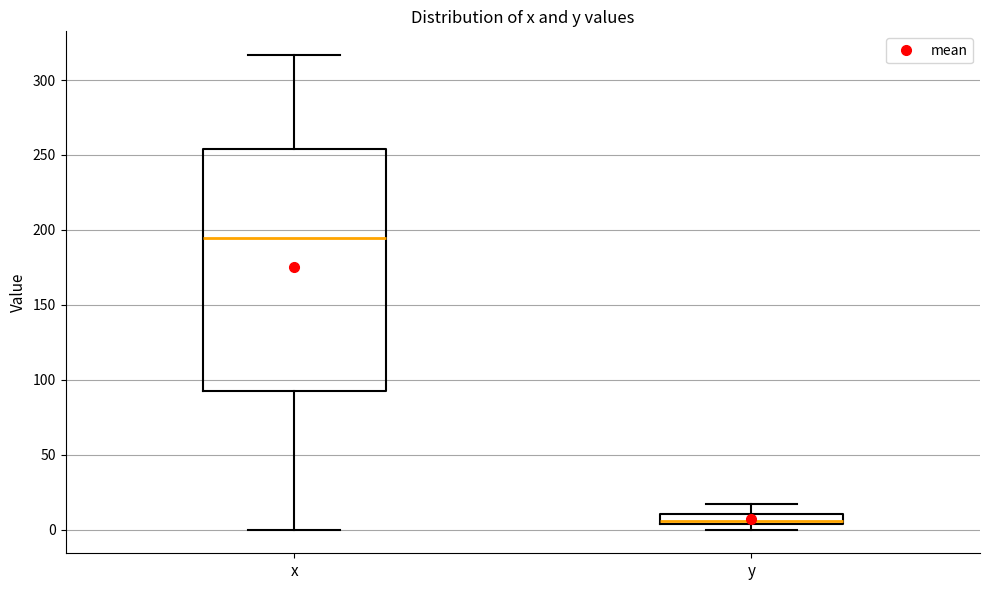

Which box's median line is the highest?

x